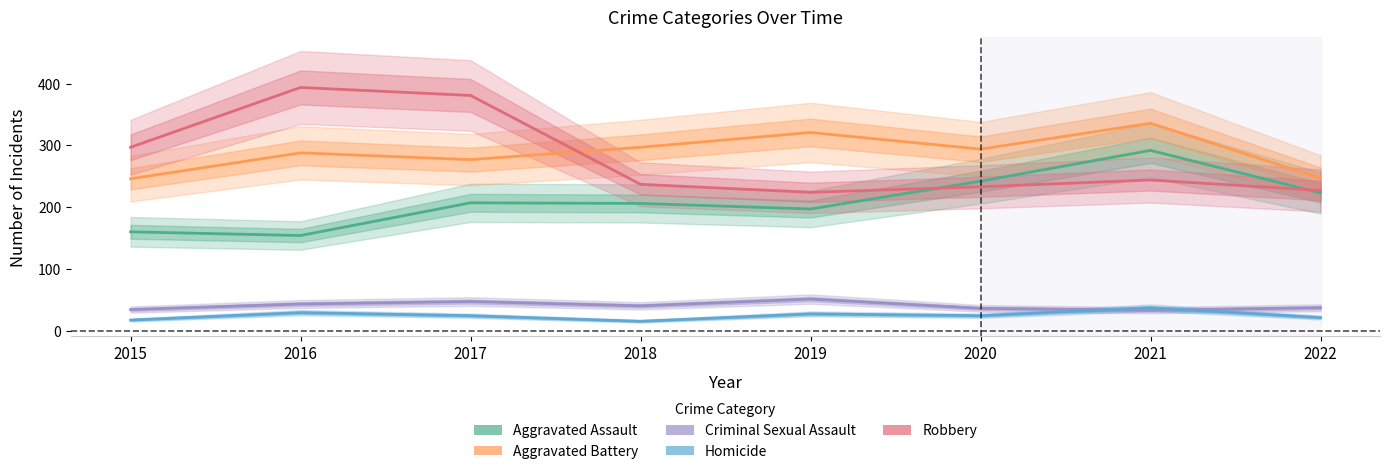

The value of Robbery at 2016 is 394. True or false?

True